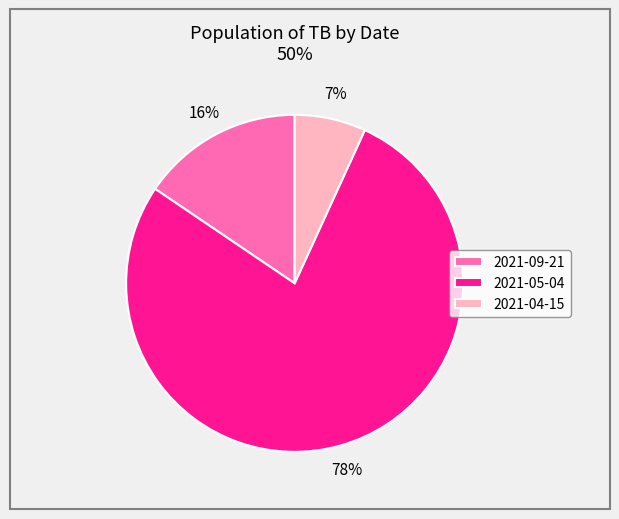

Which slice is the smallest?

2021-04-15